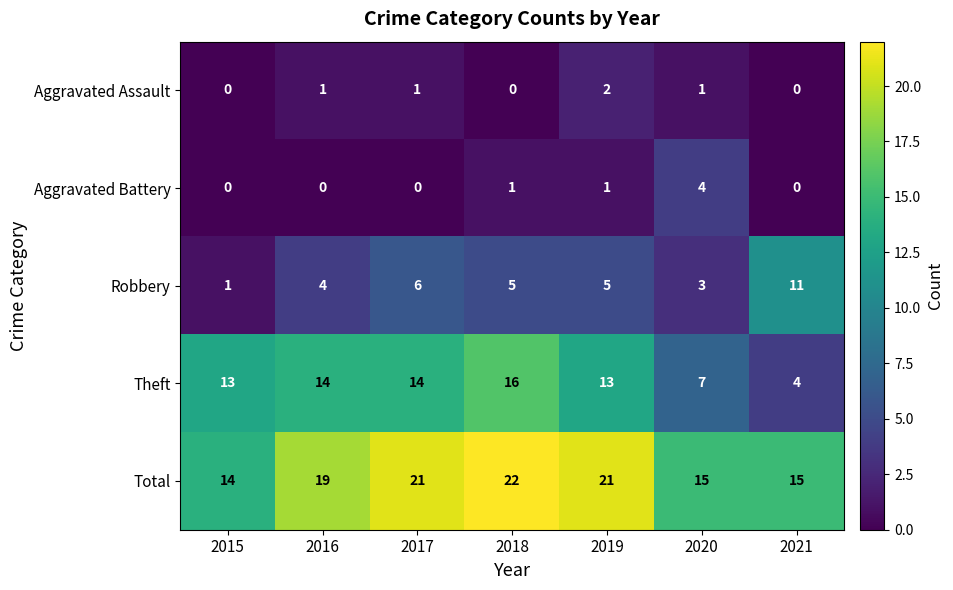

How many values in Aggravated Assault are above zero?

4